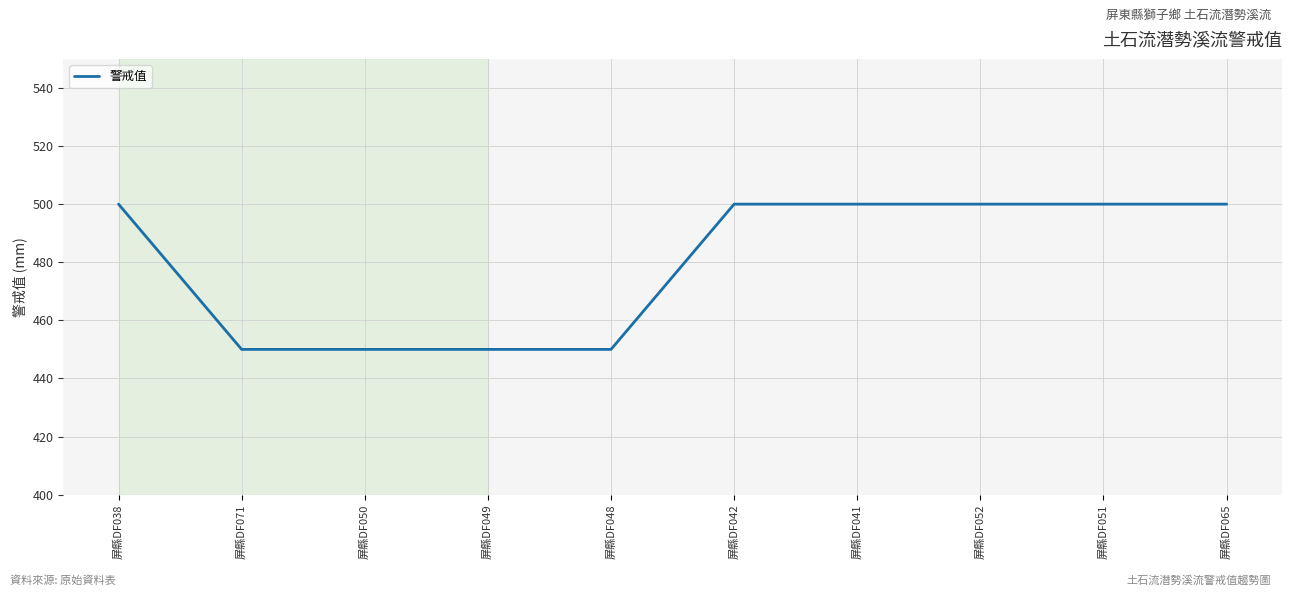

Reading left to right, what are all the values shown in this chart?

500	450	450	450	450	500	500	500	500	500